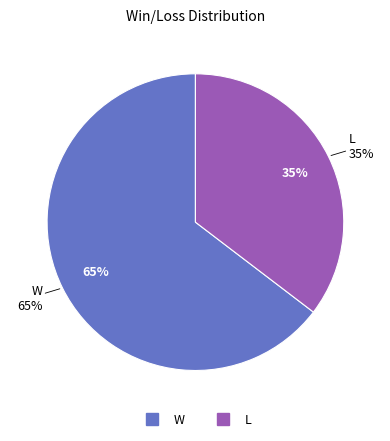

Which has a higher value, L or W?

W